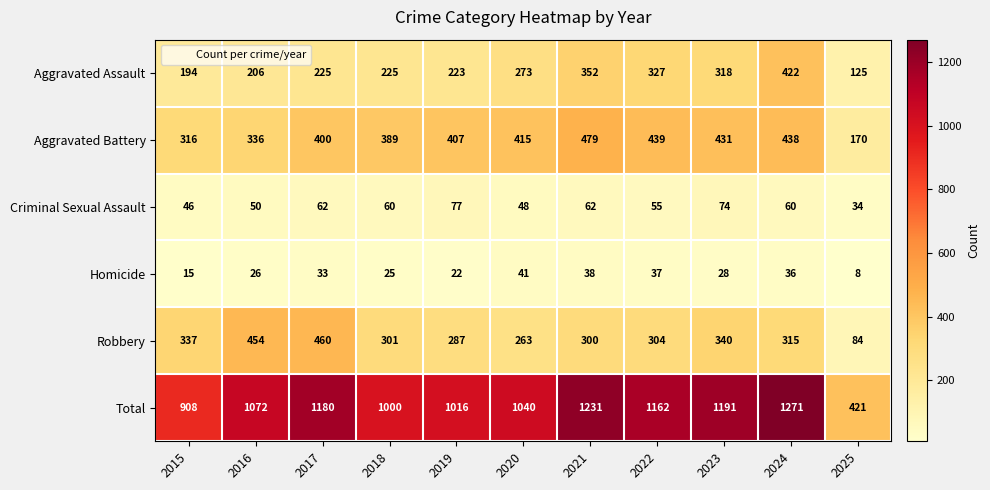

How many series are shown in this chart?

6